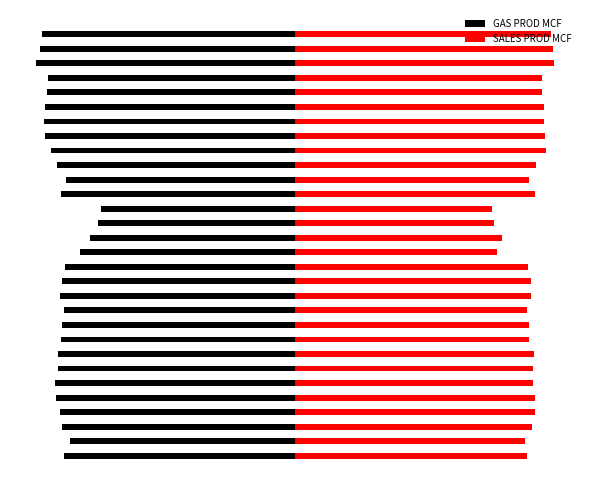

Where does the SALES PROD MCF series first go above 73?

2